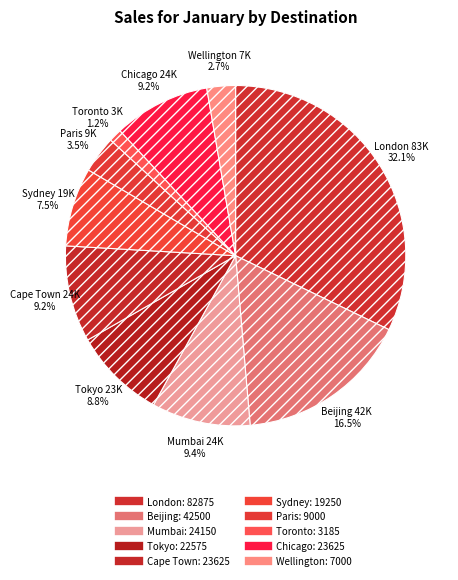

Does London represent more than half of the total?

No